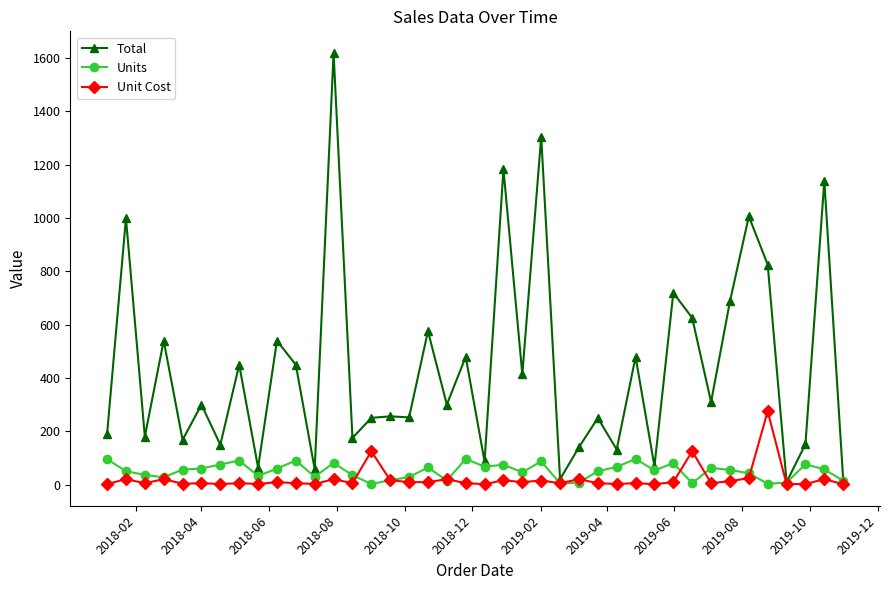

How many values in the Units series are below 55?

20